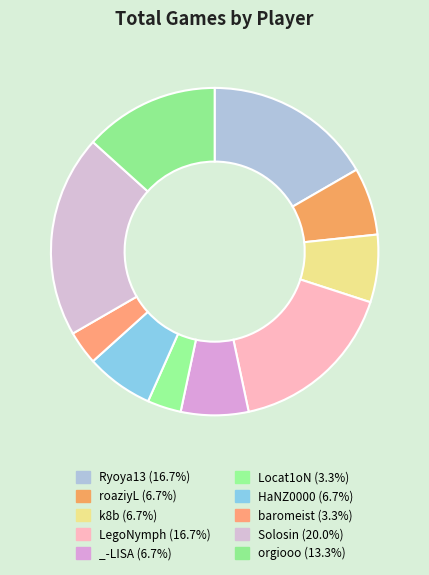

To the nearest percent, what is the difference between the largest and smallest slice percentages?

17%